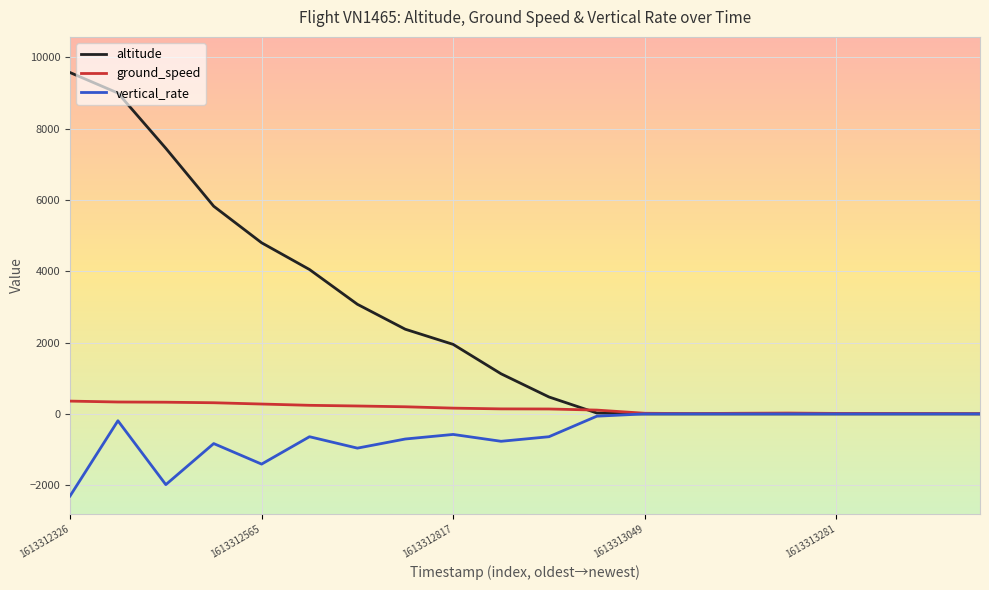

Which series has the widest spread of values?

altitude